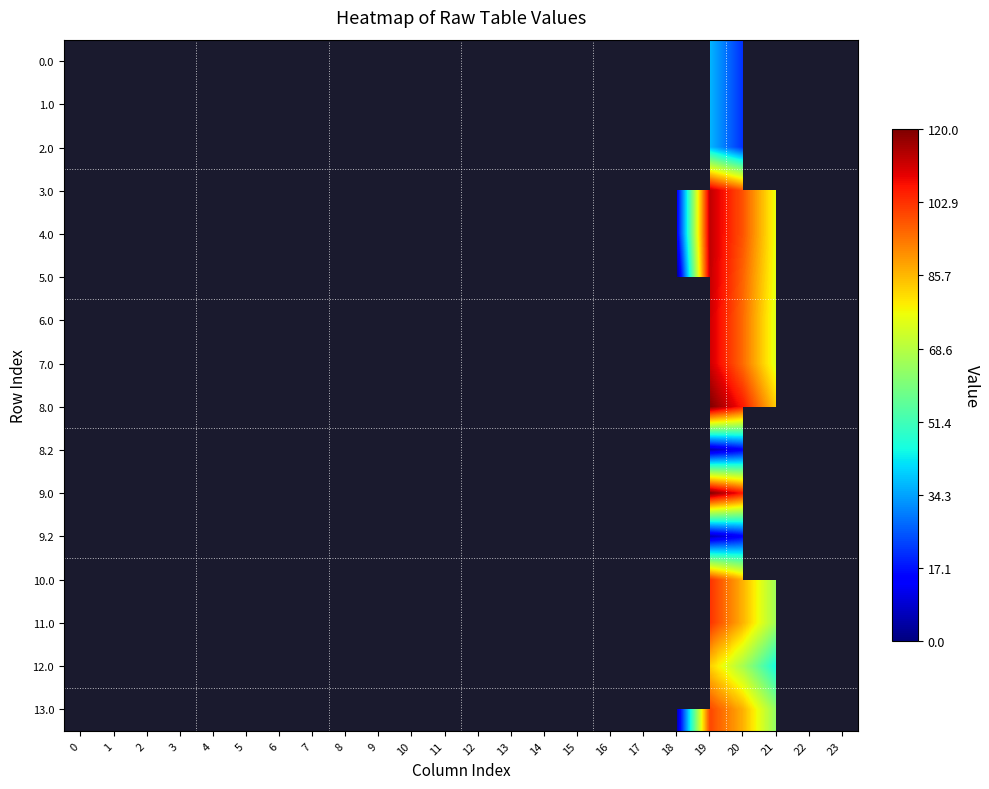

How many data points does each series have?

24